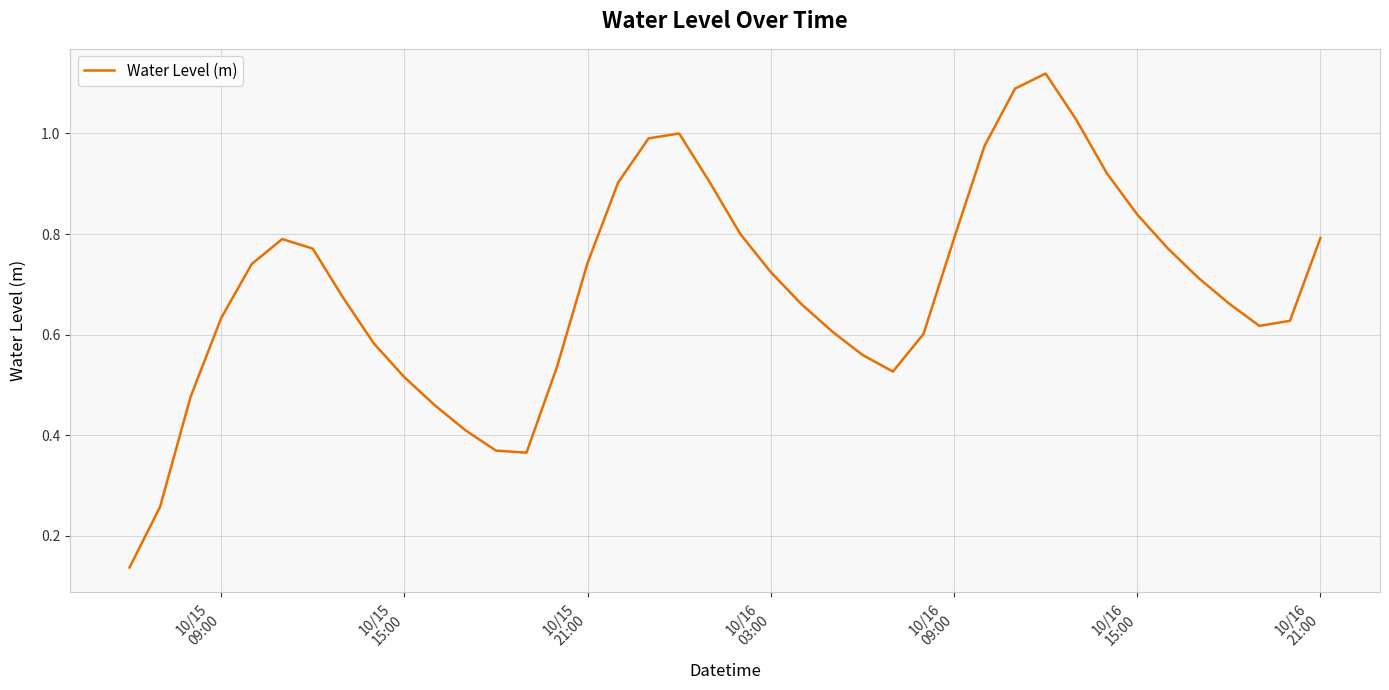

How many lines are shown in the chart?

1